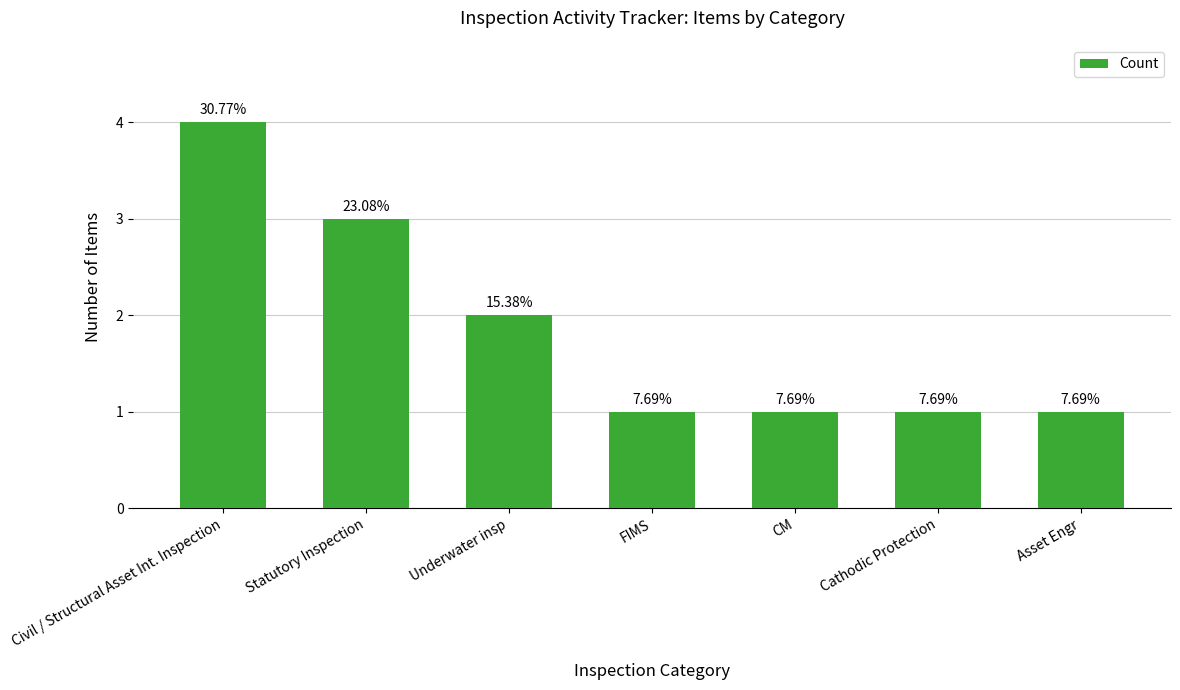

What is the smallest value displayed?

1